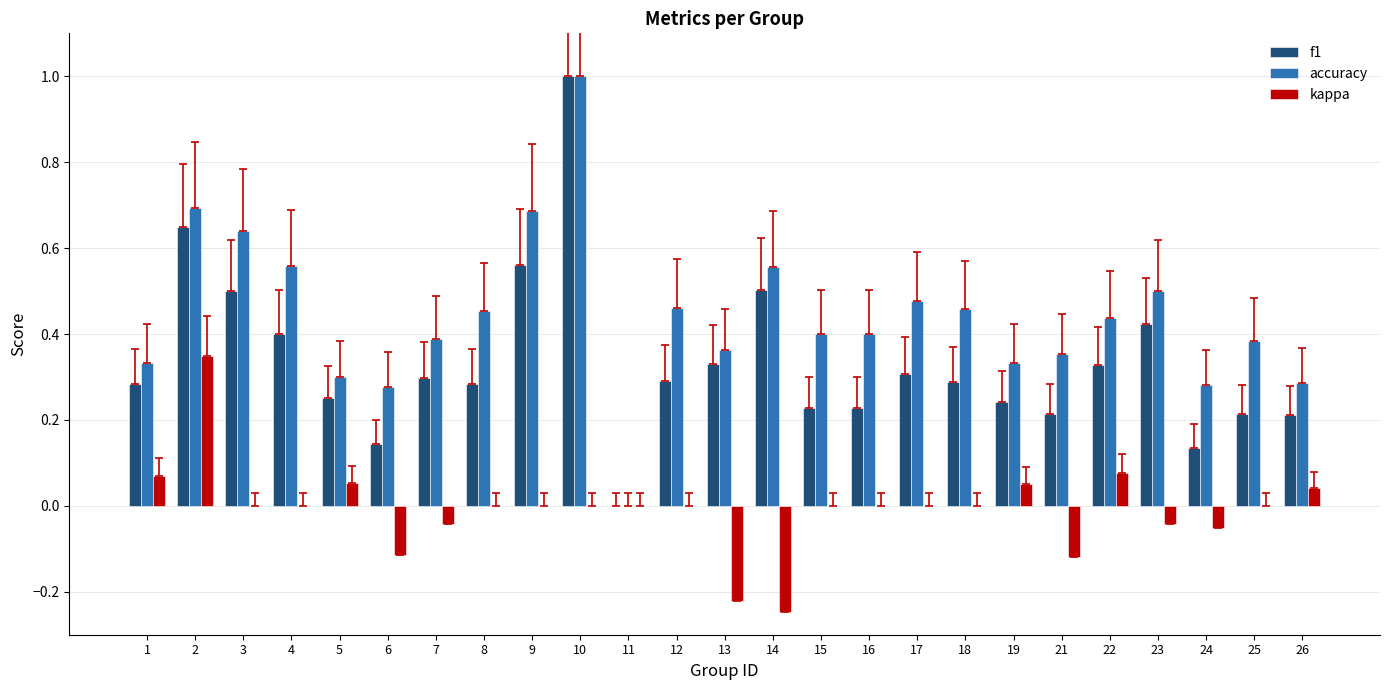

What is the total value across all series at 4?

1.0